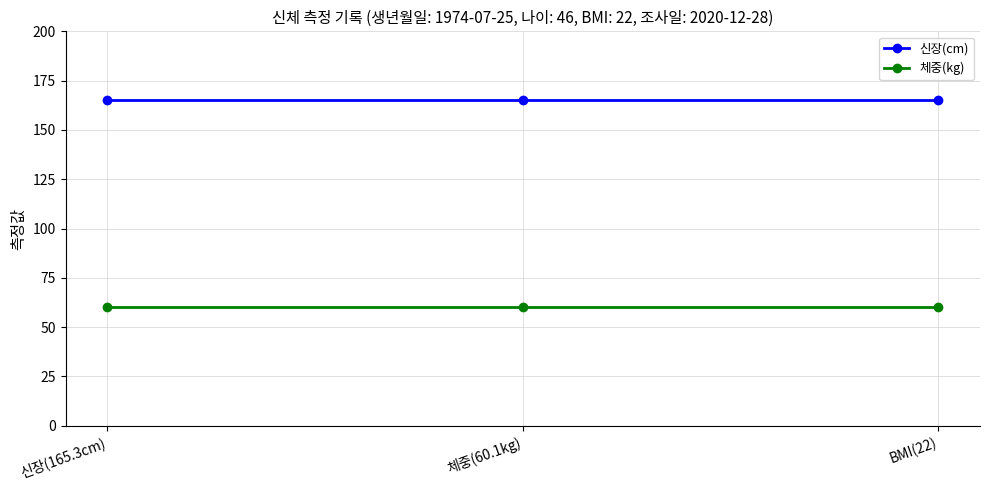

What is the highest value of the 체중(kg) series?

60.1